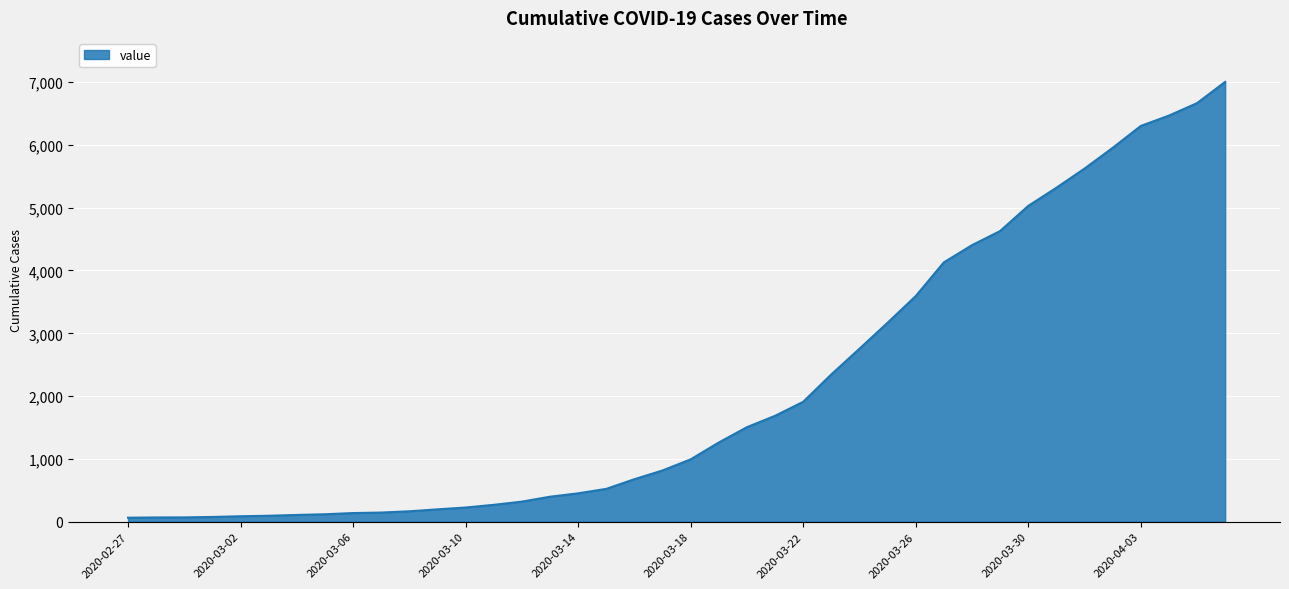

What is the maximum value shown in the chart?

7003